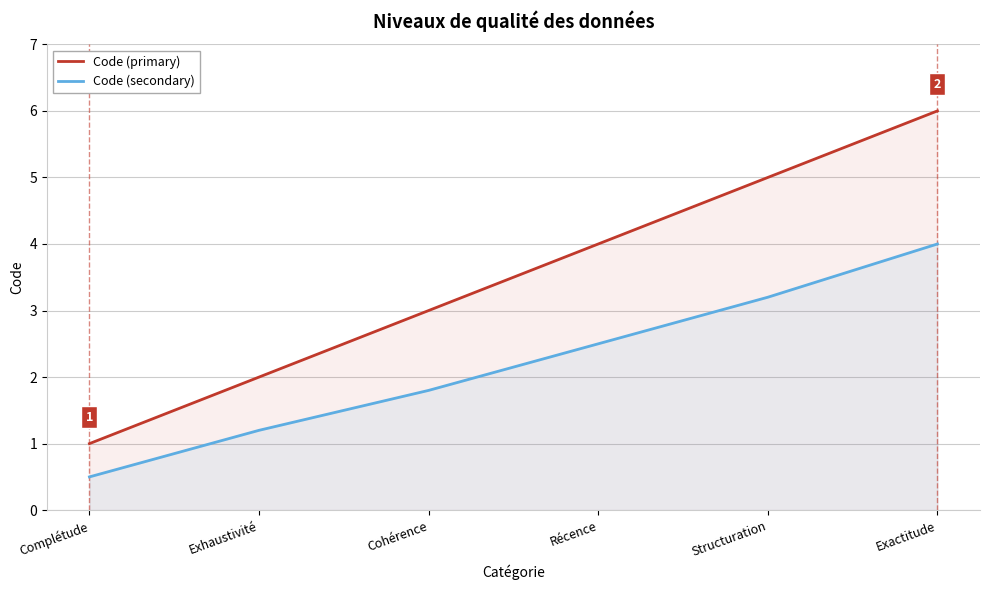

Does the chart display data point markers on the line(s)?

No